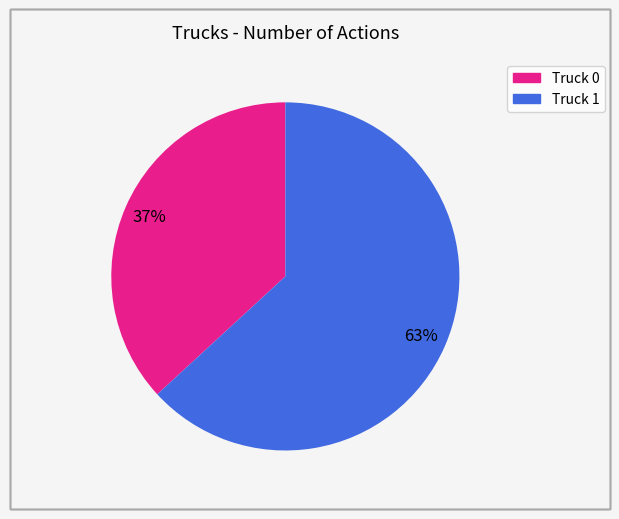

Between Truck 0 and Truck 1, which is larger?

Truck 1